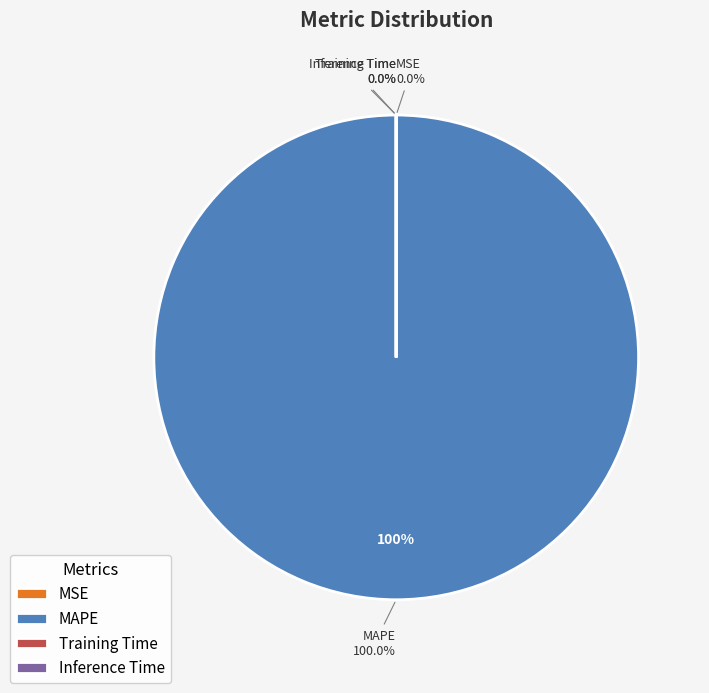

Count the number of slices in the pie.

5